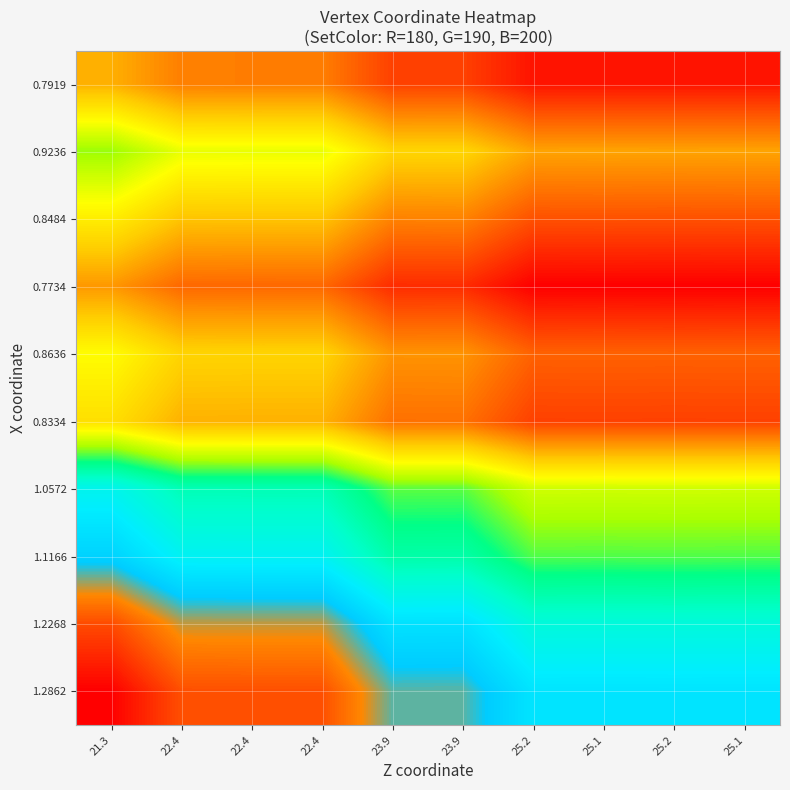

What is the minimum value shown in the chart?

6.1